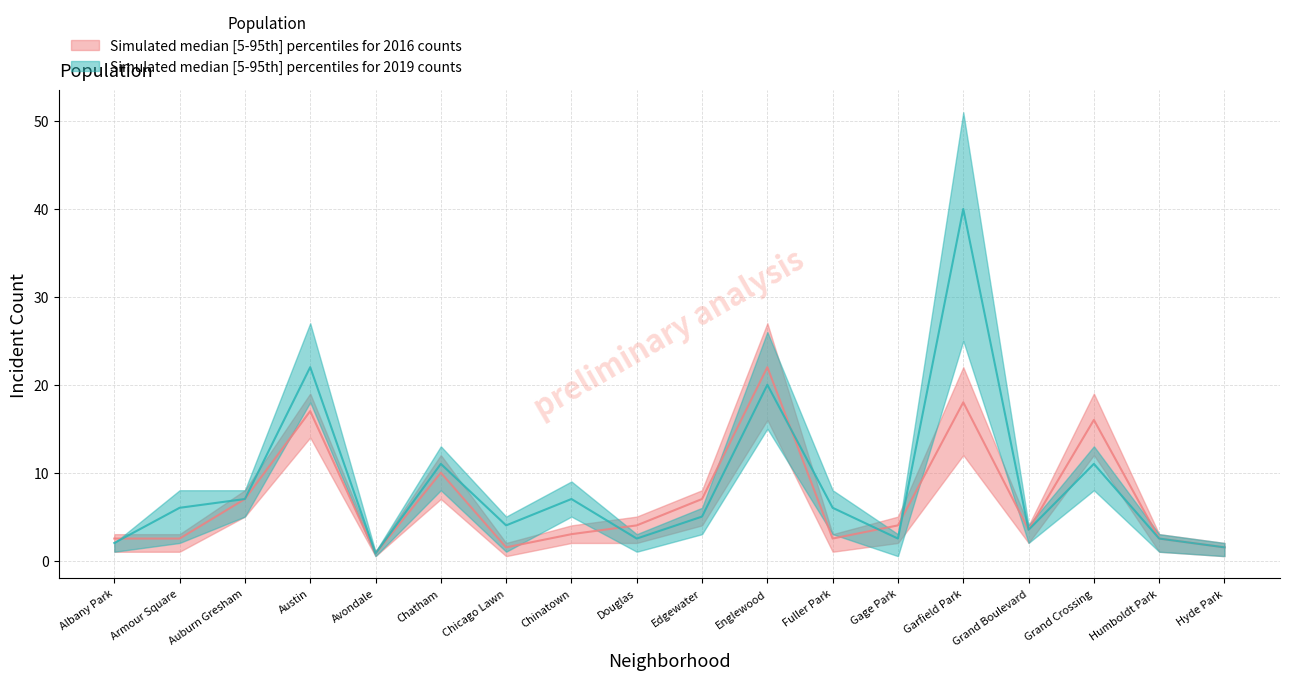

What is the difference between the second highest and second lowest values in the 2016_median series?

16.5